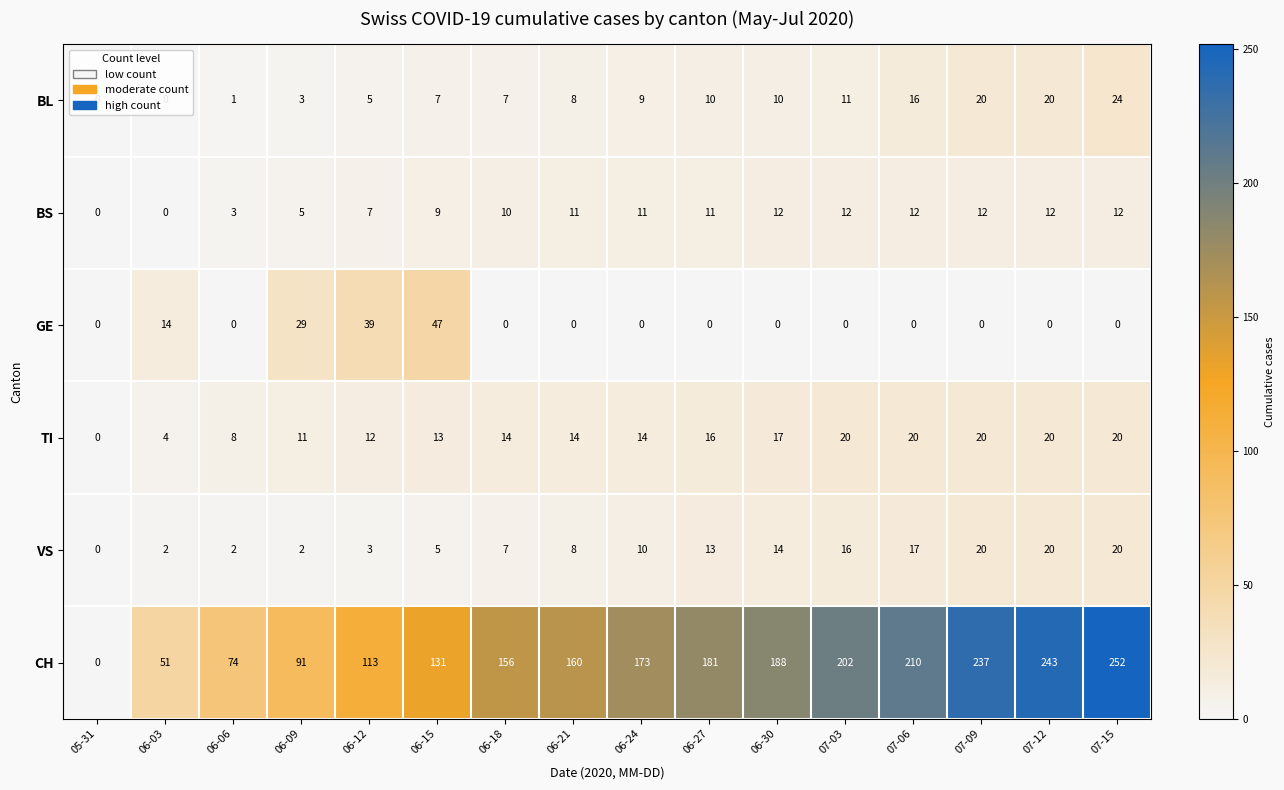

Which series has the largest total across all categories?

CH